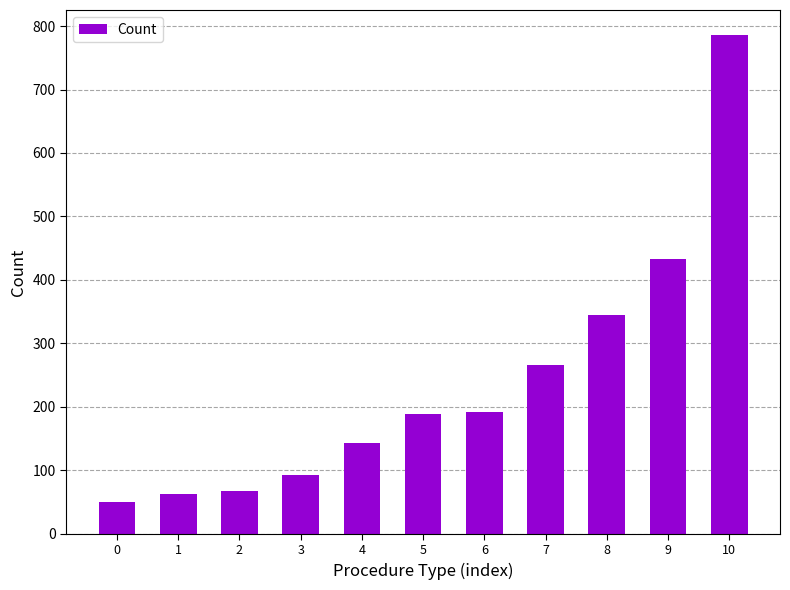

Count the number of data series in this chart.

1